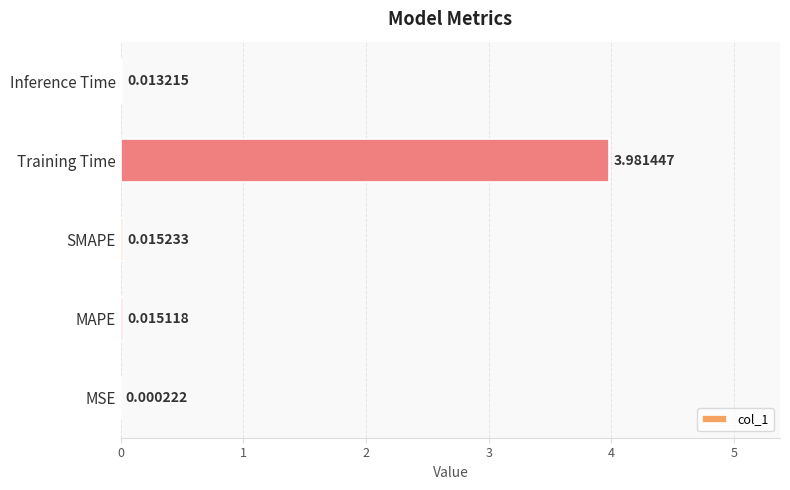

What is the change in value from SMAPE to Training Time?

+4.0